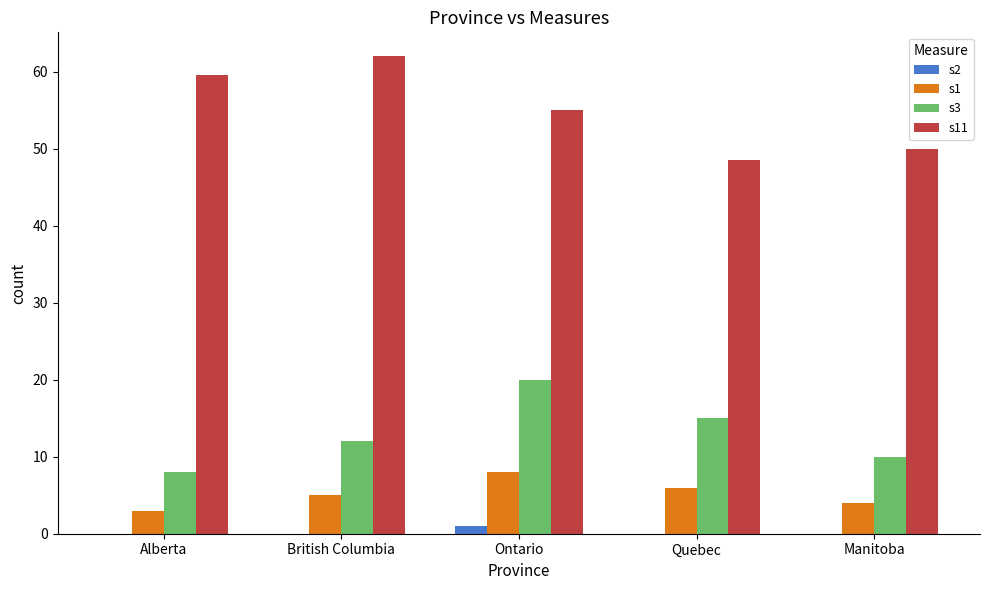

What is the spread (max minus min) of values at Alberta?

59.5